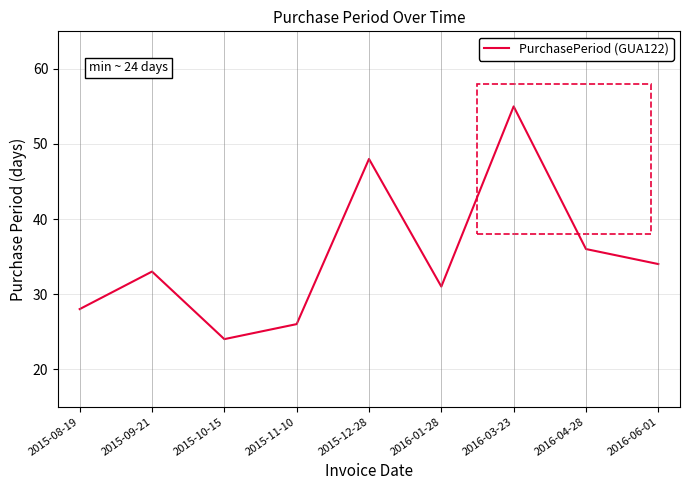

Reading left to right, extract all data points from this chart.

28	33	24	26	48	31	55	36	34